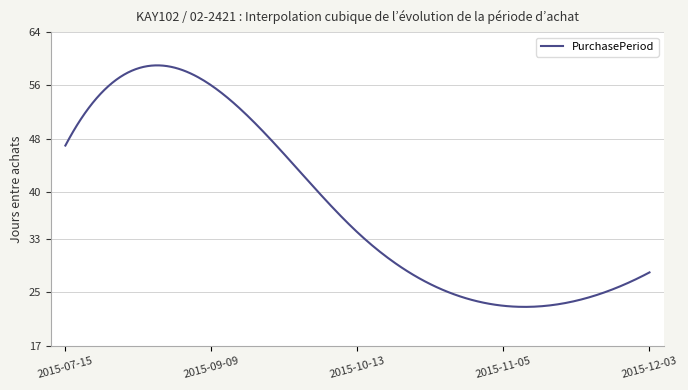

What is the smallest value displayed?

22.8